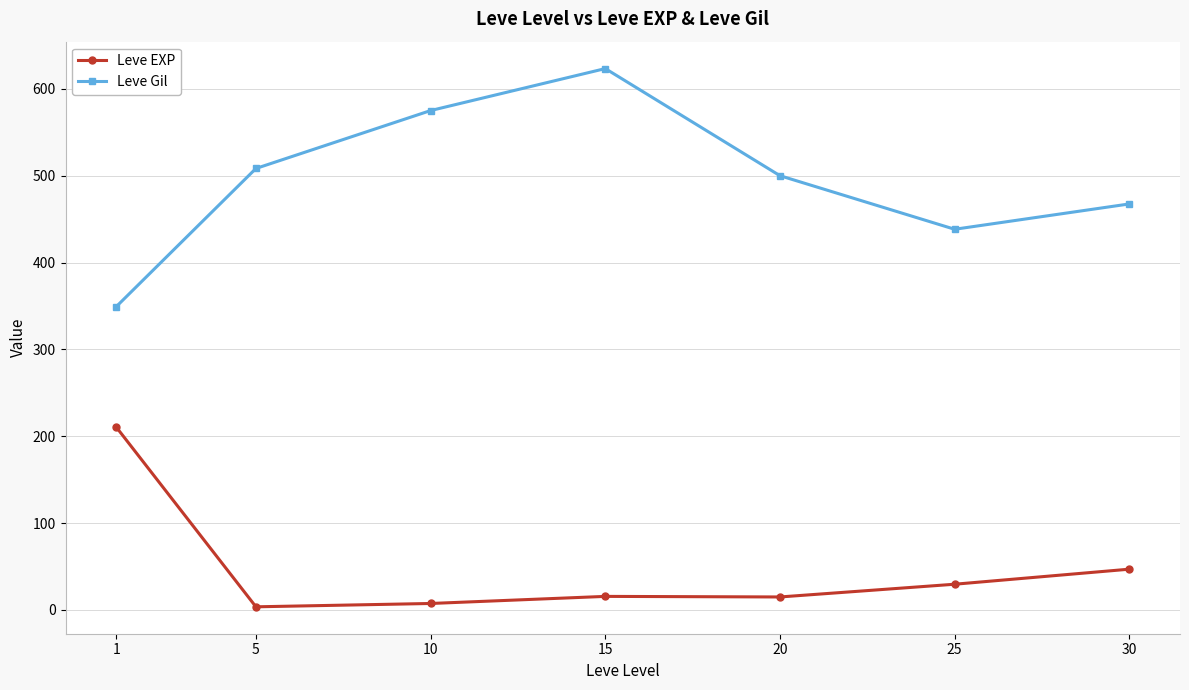

In Leve Gil, how many points are lower than both neighbors (excluding endpoints)?

1